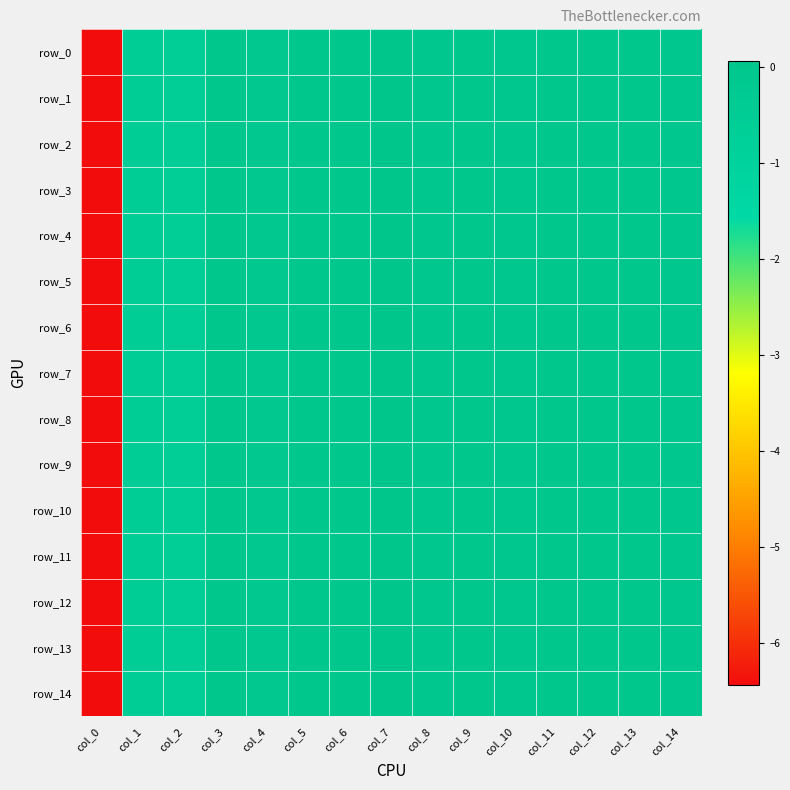

At col_0, list the series in order from smallest to largest.

row_6, row_0, row_9, row_14, row_7, row_13, row_8, row_4, row_2, row_12, row_3, row_5, row_10, row_1, row_11